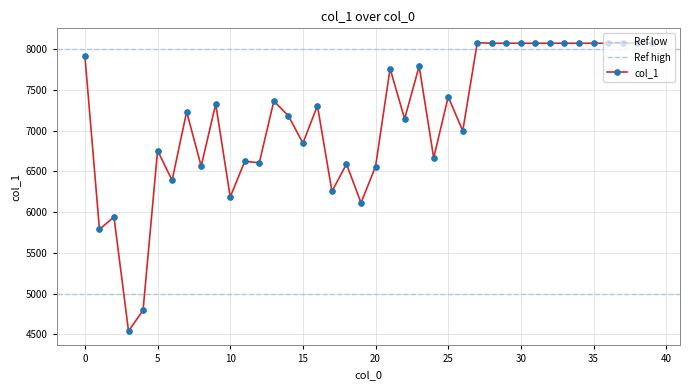

What is the maximum value shown in the chart?

8080